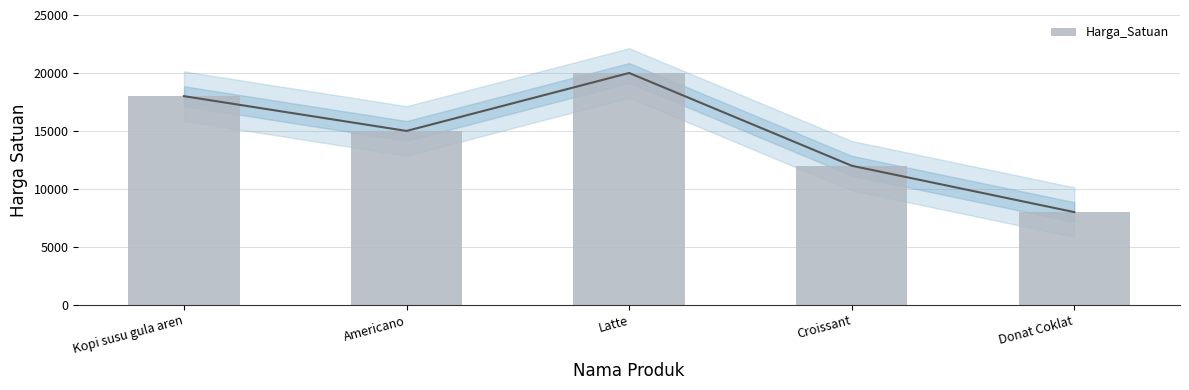

What is the smallest value displayed?

8000